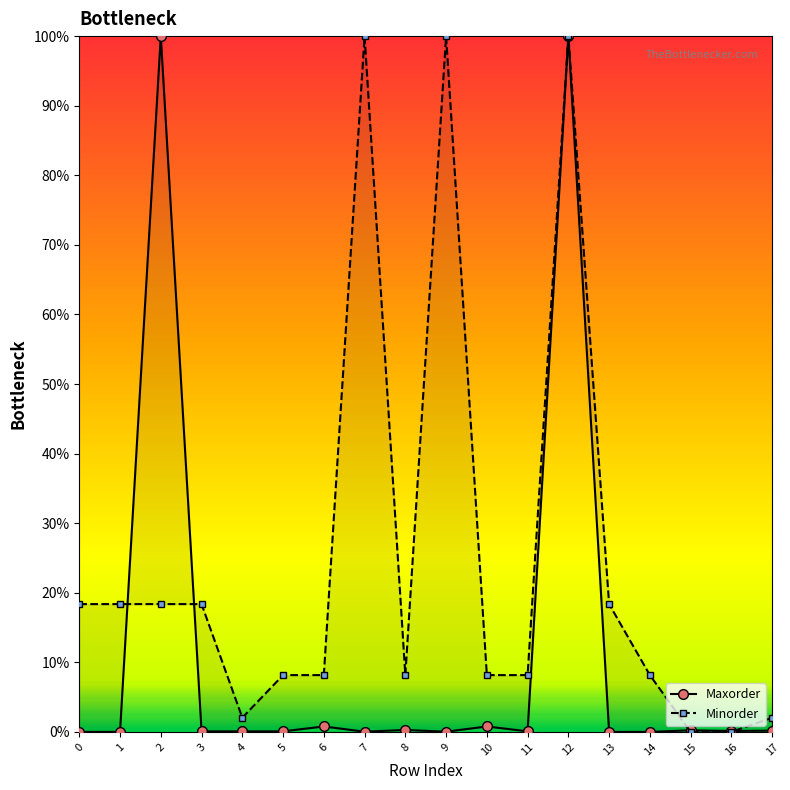

Rank the series by their maximum value, from lowest to highest.

Maxorder, Minorder